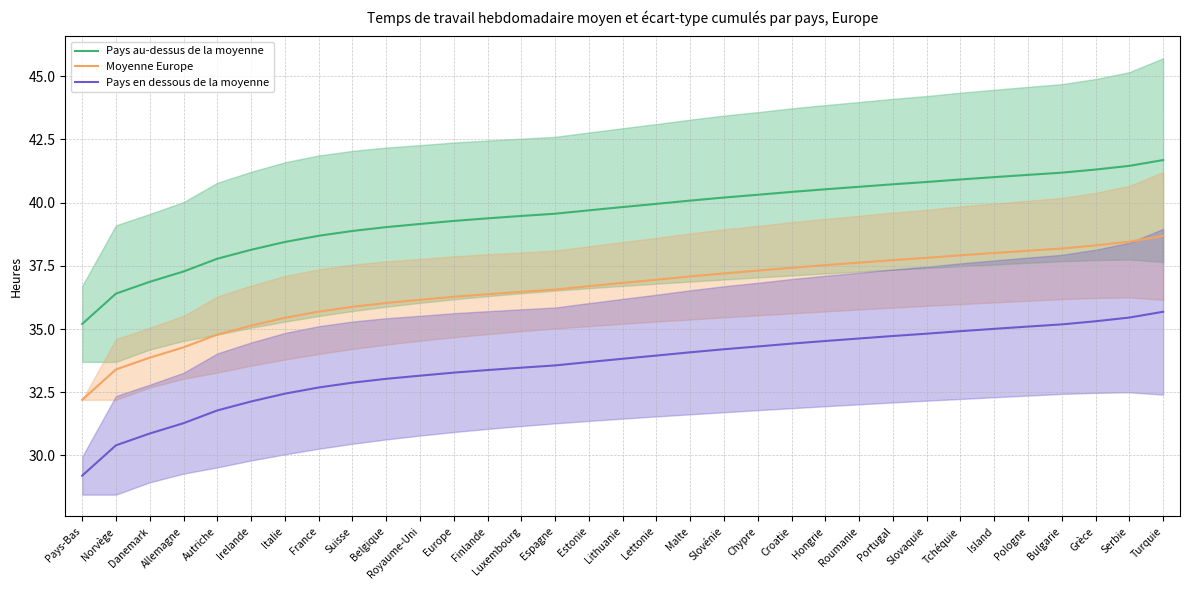

Is this an area chart (filled region under the line)?

No